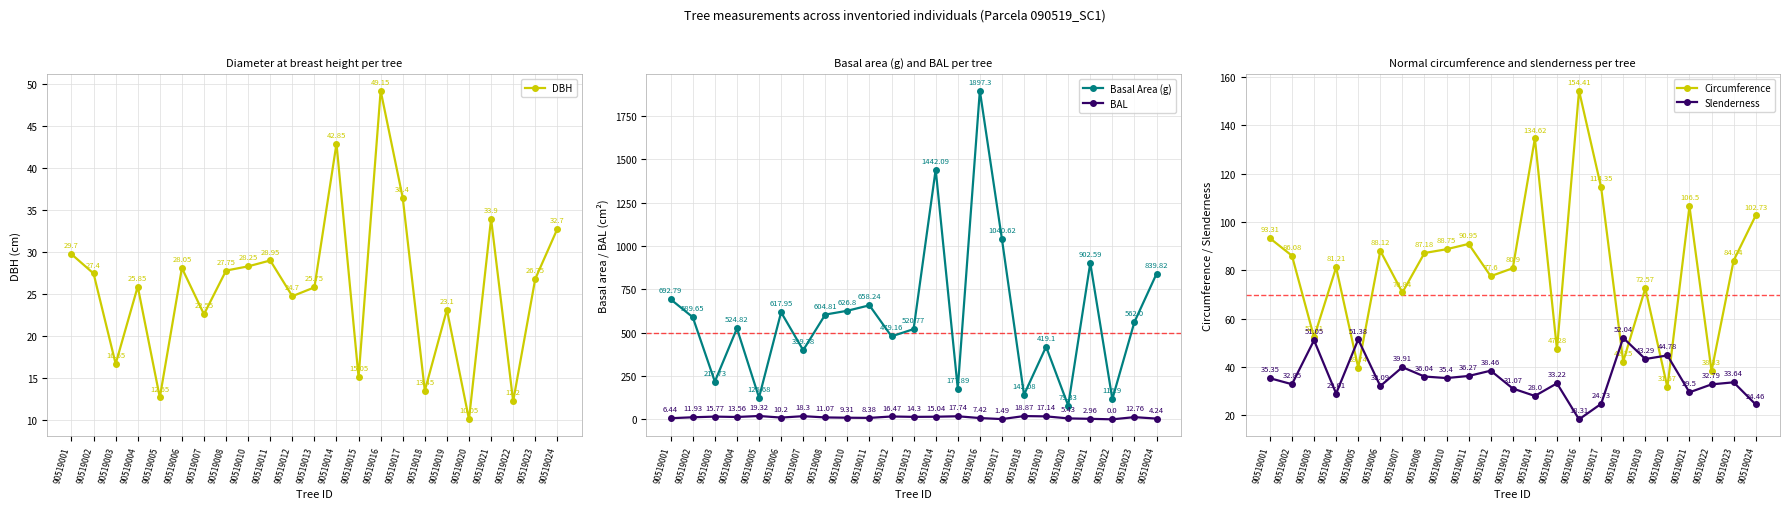

At which label is BAL closest to 9?

90519010